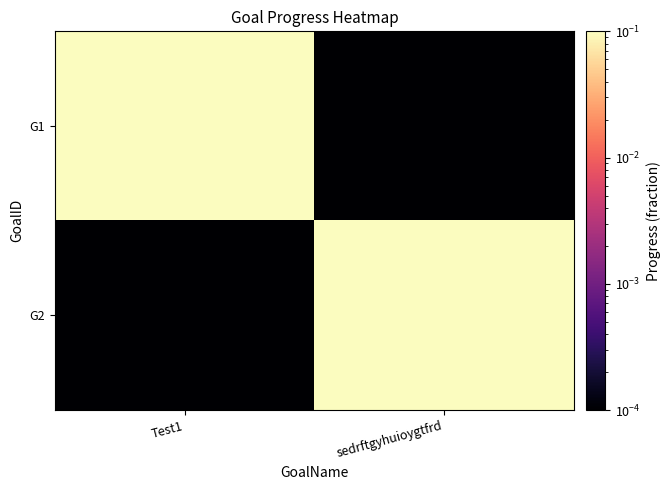

Reading right to left, list all the values displayed in this chart.

G1: sedrftgyhuioygtfrd=0.0	Test1=0.7
G2: sedrftgyhuioygtfrd=0.7	Test1=0.0